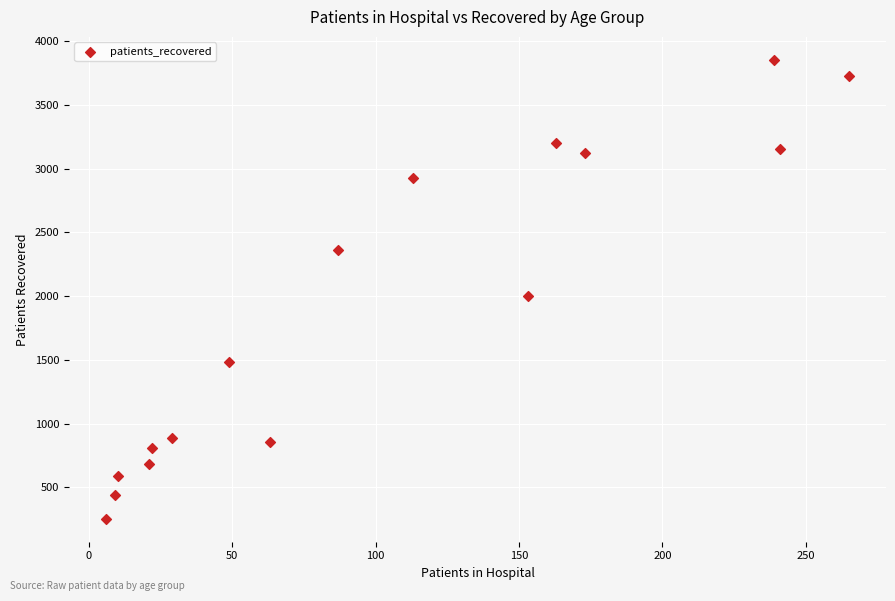

What Y value in the scatter plot is closest to 2054?

2000